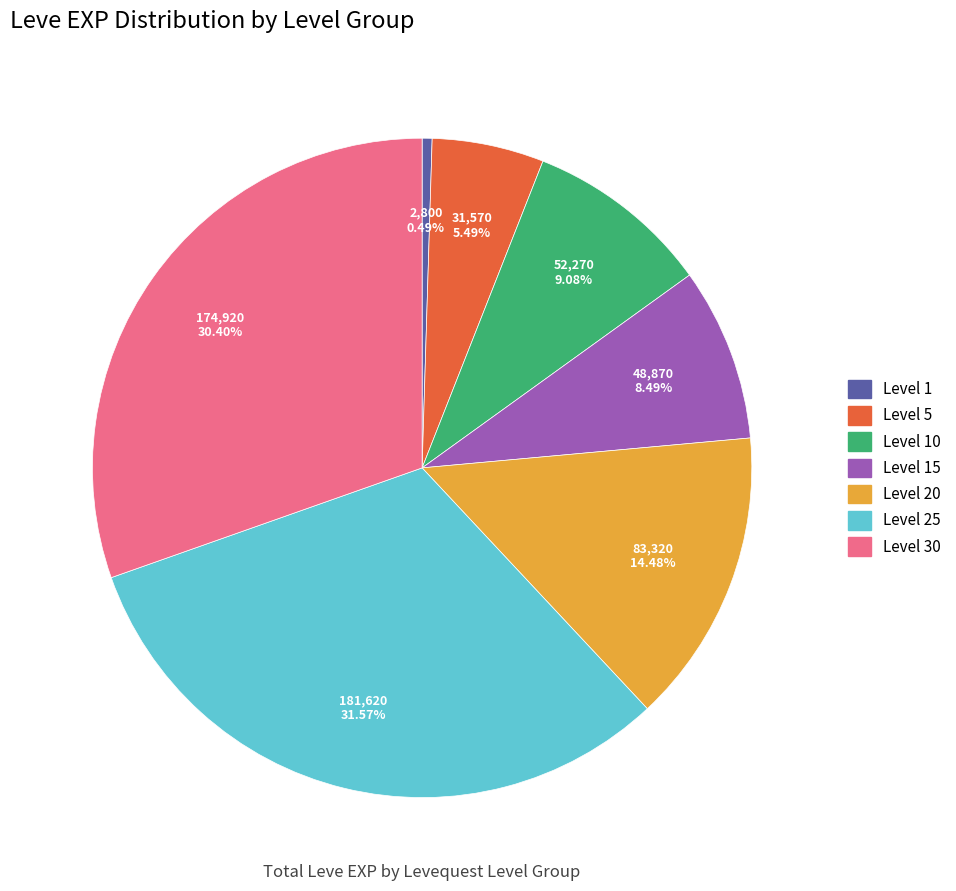

To the nearest percent, what is the average slice percentage?

14%